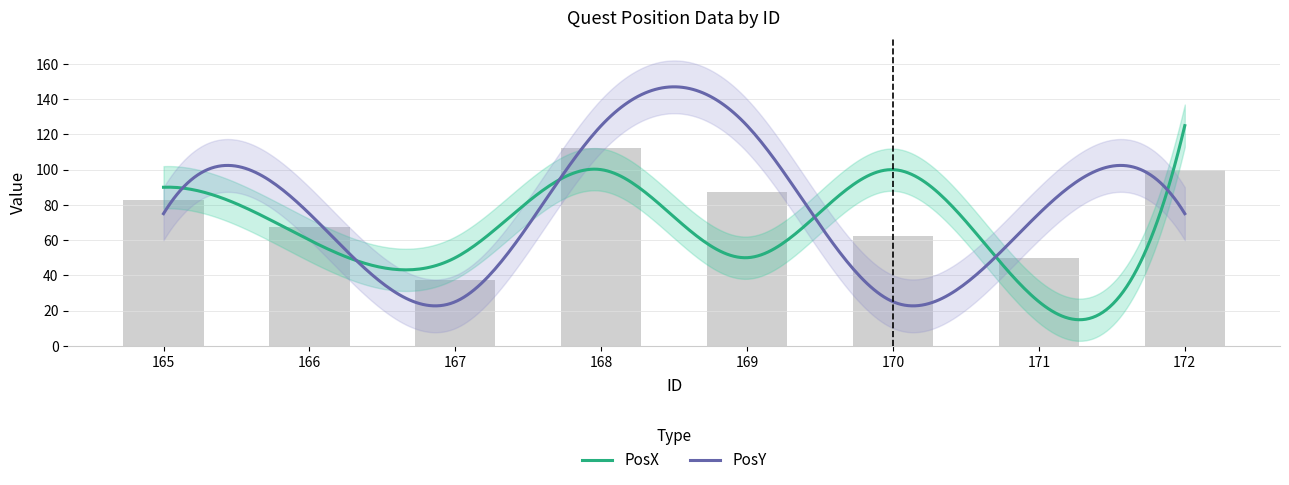

How many values in the PosY series exceed 75?

2